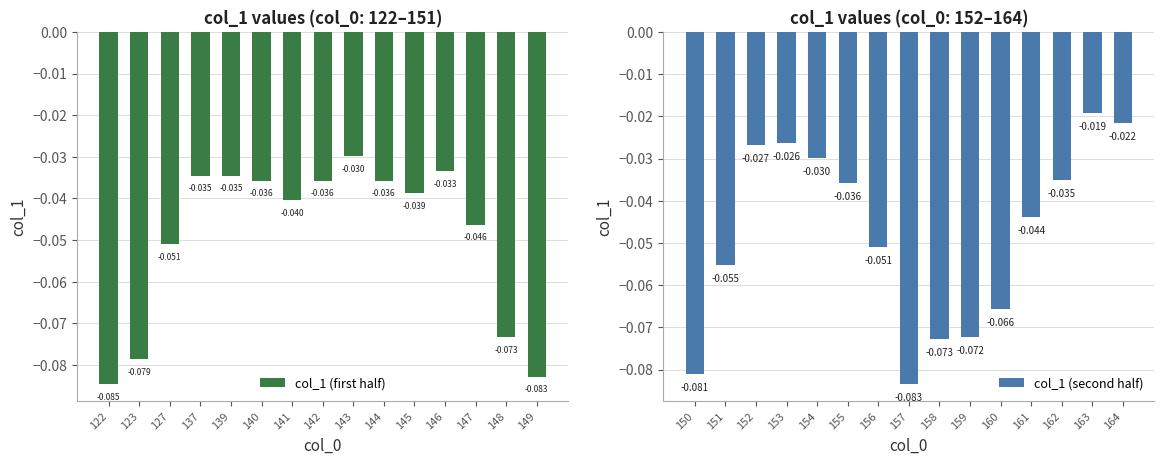

Reading right to left, transcribe all the data shown in this chart.

col_1 (first half): -0.1	-0.1	-0.0	-0.0	-0.0	-0.0	-0.0	-0.0	-0.0	-0.0	-0.0	-0.0	-0.1	-0.1	-0.1
col_1 (second half): -0.0	-0.0	-0.0	-0.0	-0.1	-0.1	-0.1	-0.1	-0.1	-0.0	-0.0	-0.0	-0.0	-0.1	-0.1